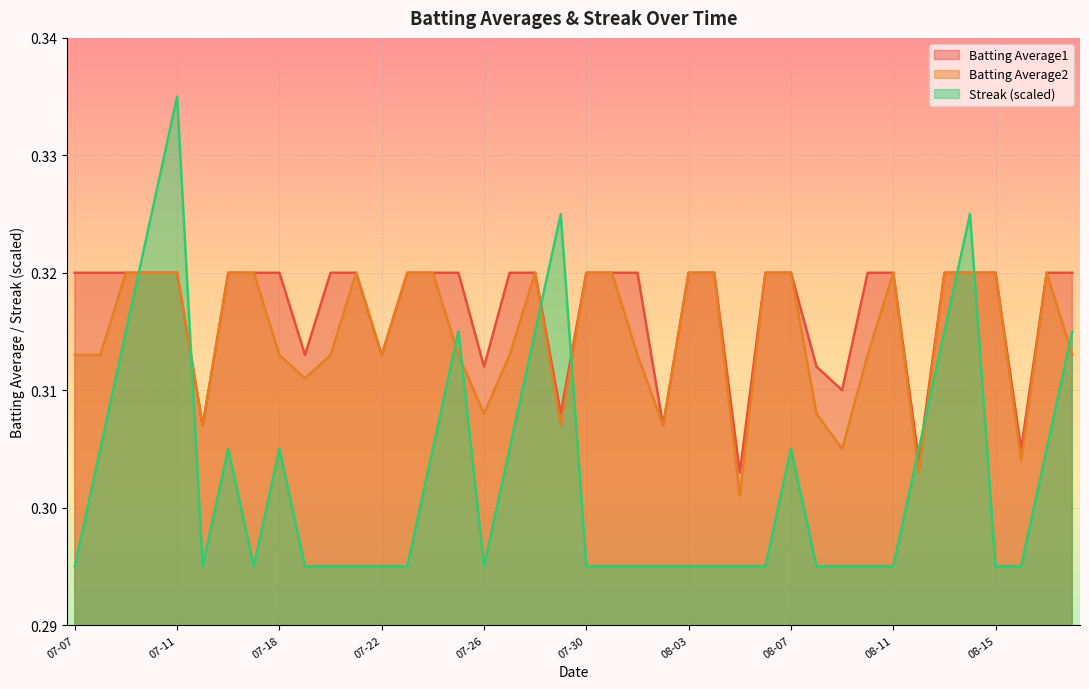

At which category is the sum across all series the highest?

07-11